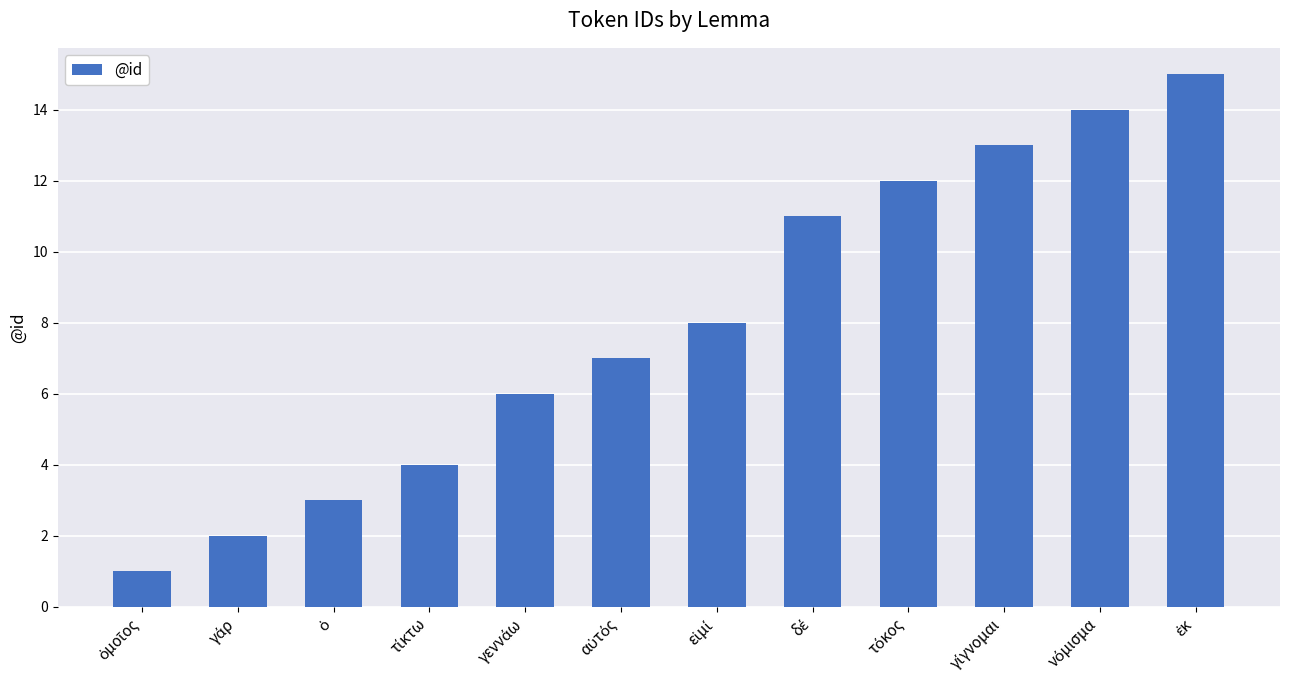

Reading left to right, transcribe all the data shown in this chart.

1	2	3	4	6	7	8	11	12	13	14	15